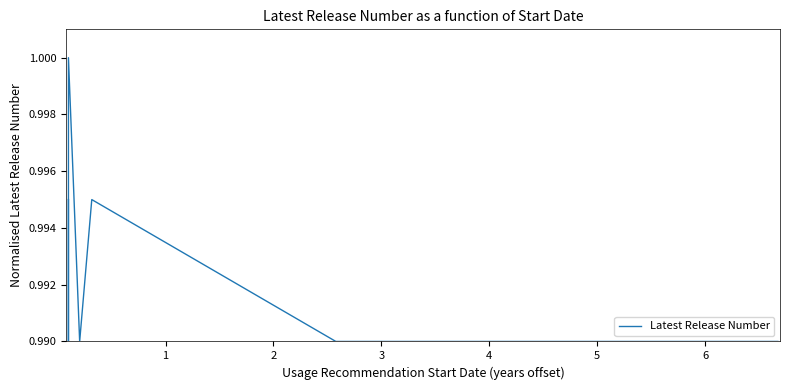

True or false: there are more than 0 points higher than both neighbors.

True